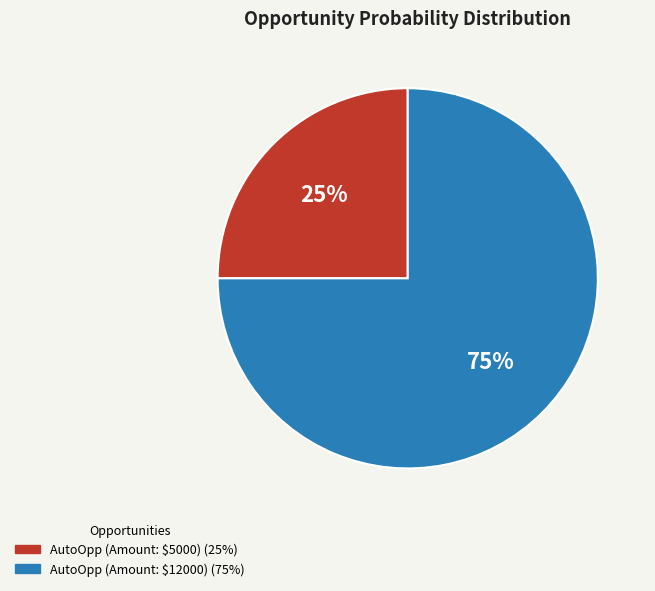

To the nearest percent, what is the difference between the AutoOpp (Amount: $12000) and AutoOpp (Amount: $5000) slice percentages?

50%